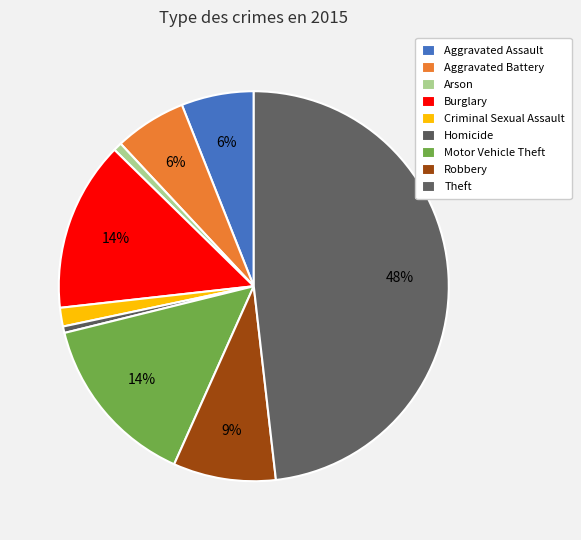

Which category has the smallest portion of the pie?

Homicide